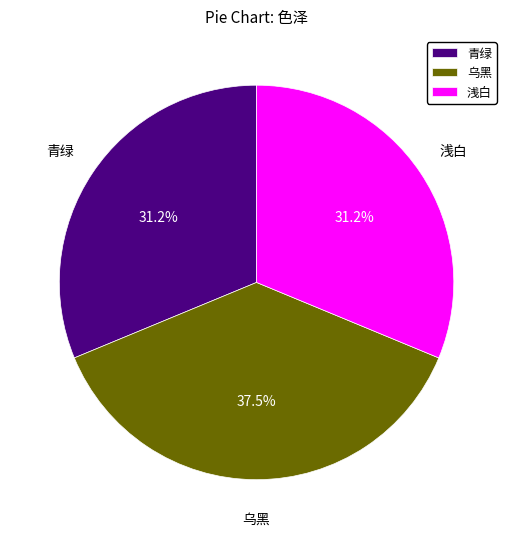

What is the largest slice in the pie chart?

乌黑